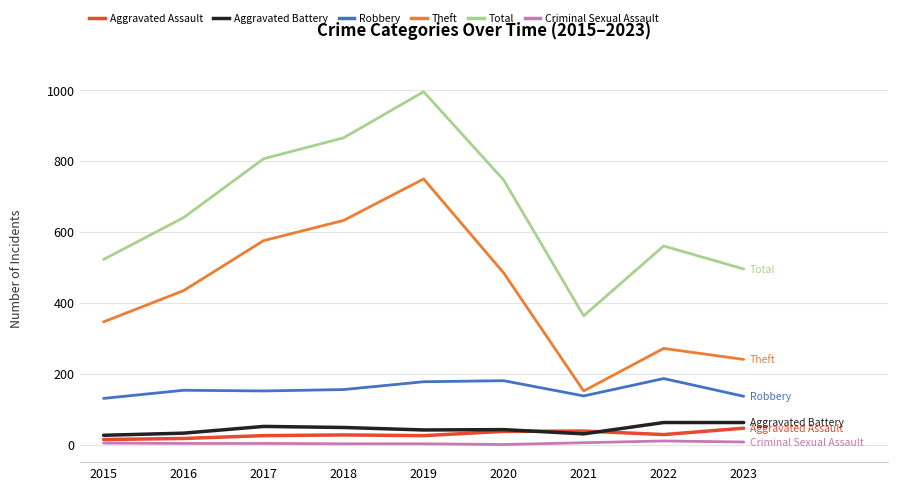

Does the chart display data point markers on the line(s)?

No